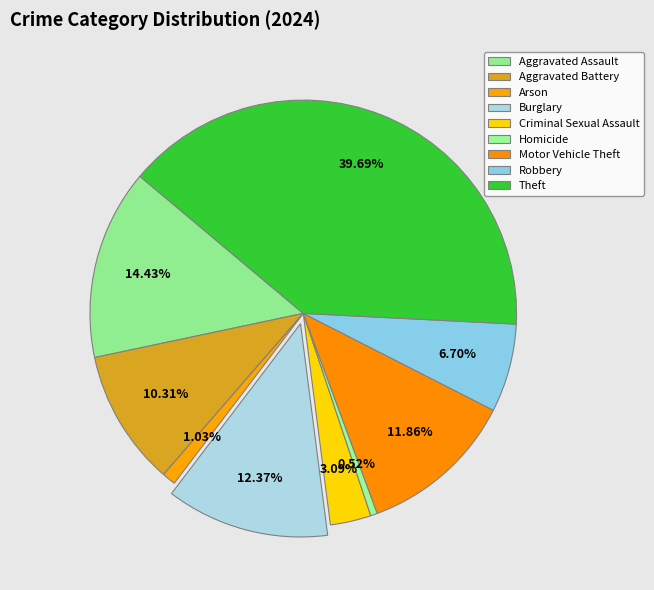

To the nearest percent, what is the difference between the largest and smallest slice percentages?

39%